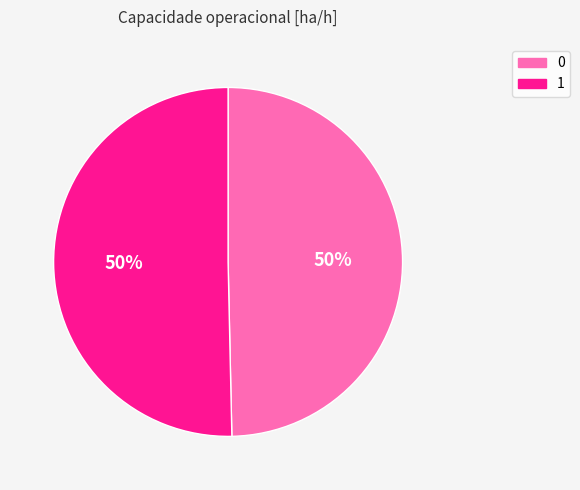

How many slices are in this pie chart?

2